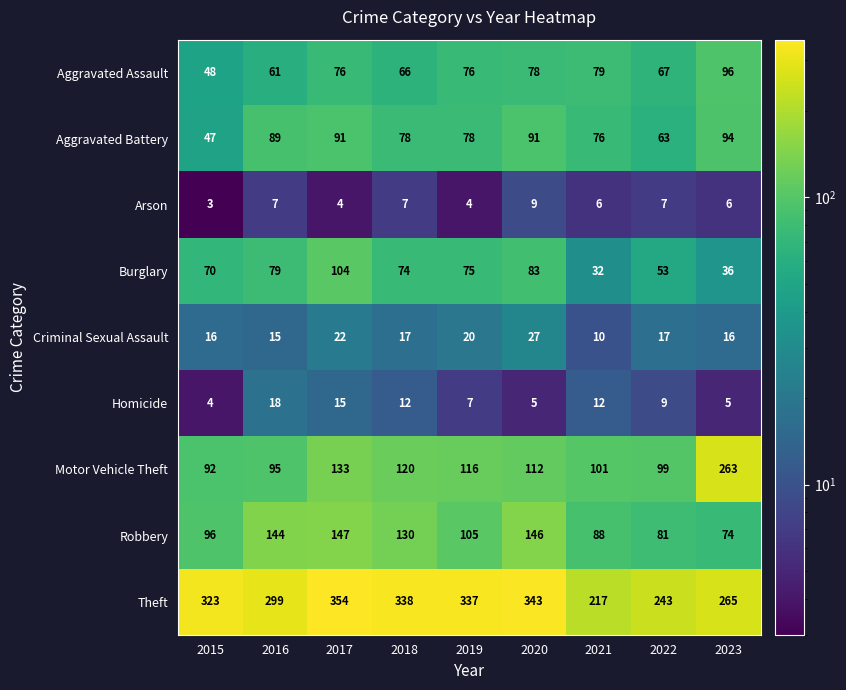

Is it true that Arson equals 10 at 2016?

False